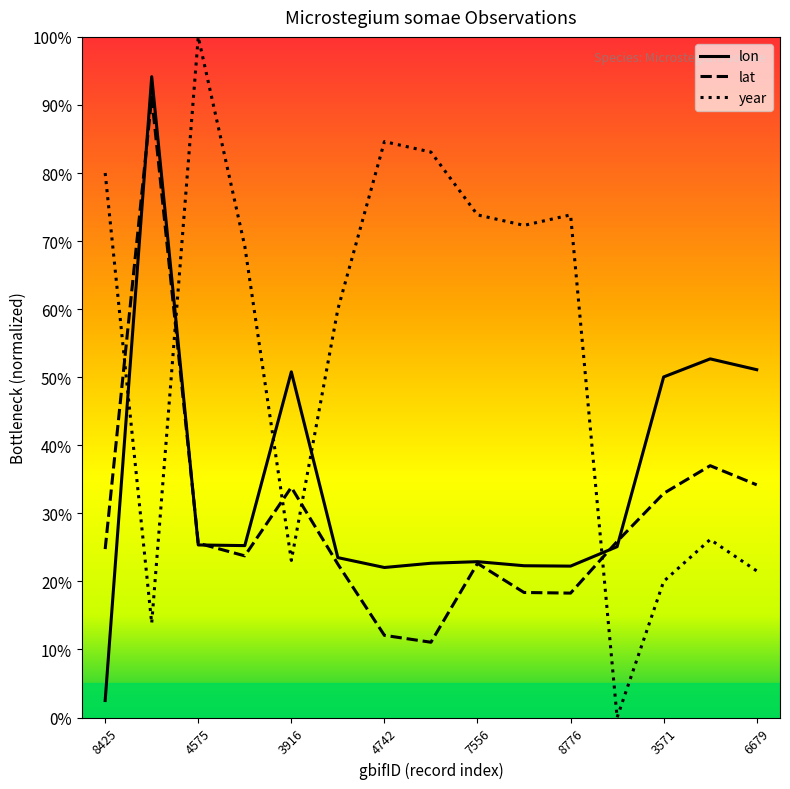

List the labels in order of lat value, smallest first.

3866726331, 3866724742, 3866728776, 3866728605, 3866723187, 3866727556, 1821774872, 4044818425, 3456144575, 891641140, 3408863571, 388843916, 3408876679, 3408868598, 3323072500